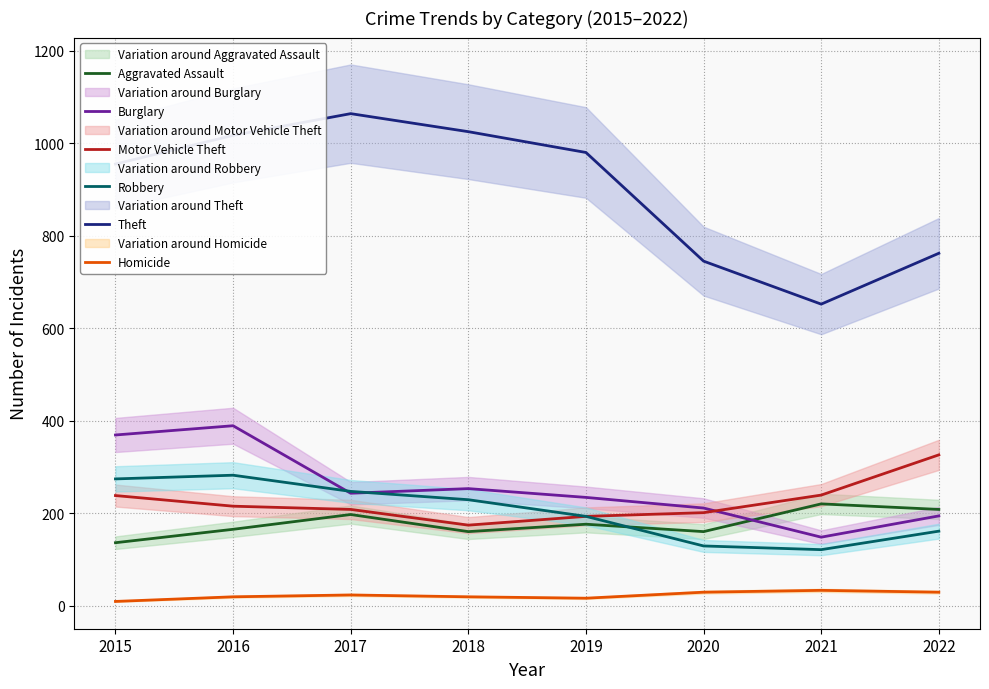

Rank the series by their maximum value, from lowest to highest.

Homicide, Aggravated Assault, Robbery, Motor Vehicle Theft, Burglary, Theft